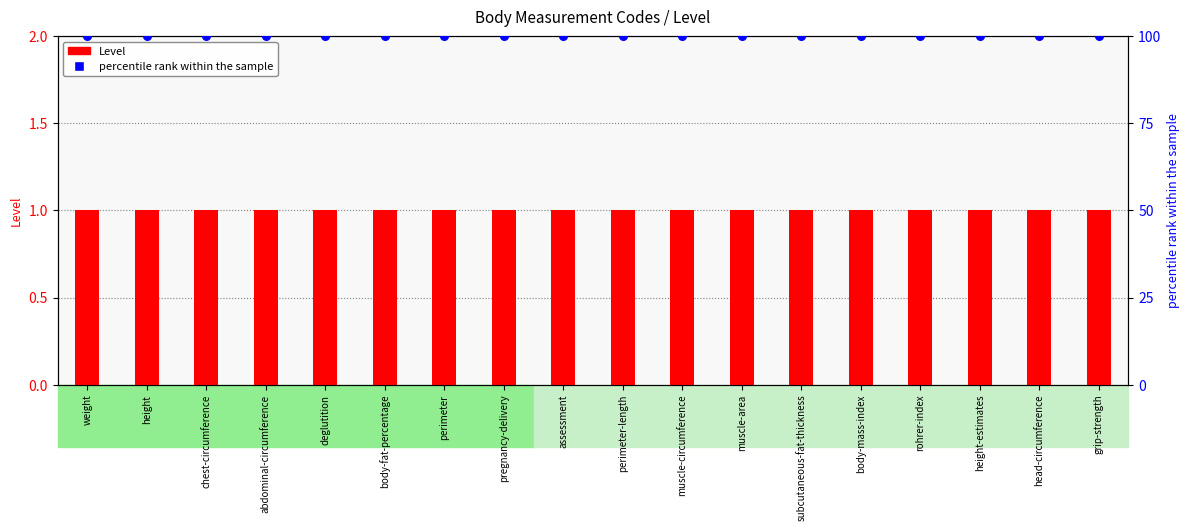

At how many categories does at least one series exceed 11?

18